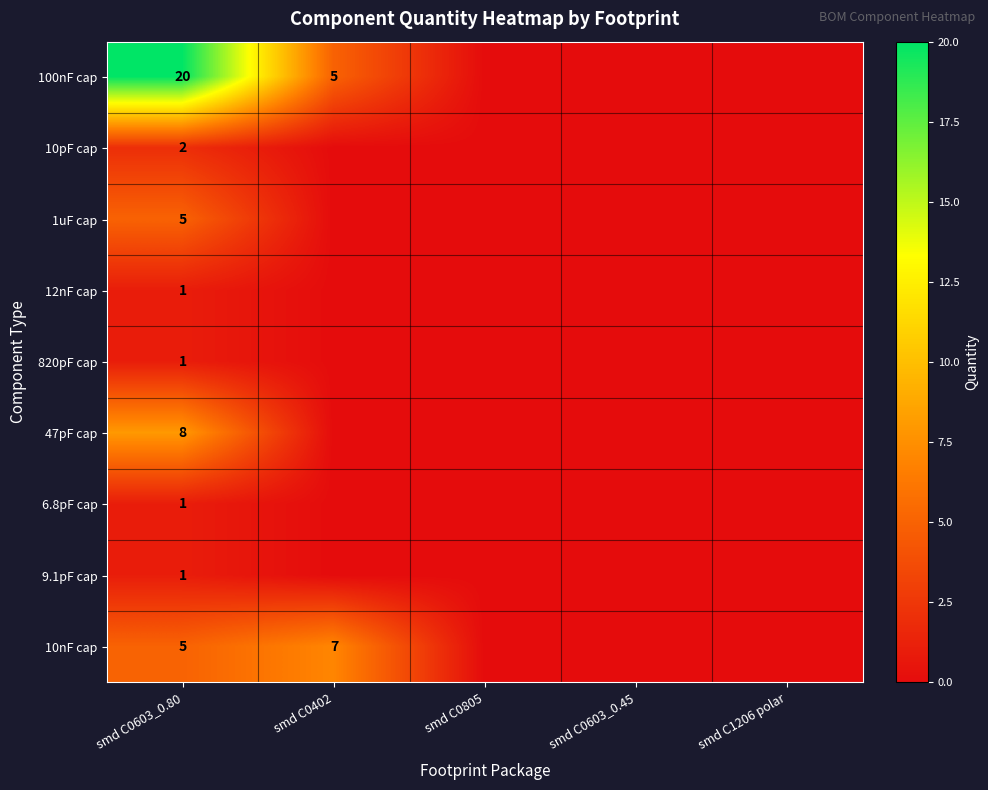

What is the total value across all series at smd C0603_0.80?

44